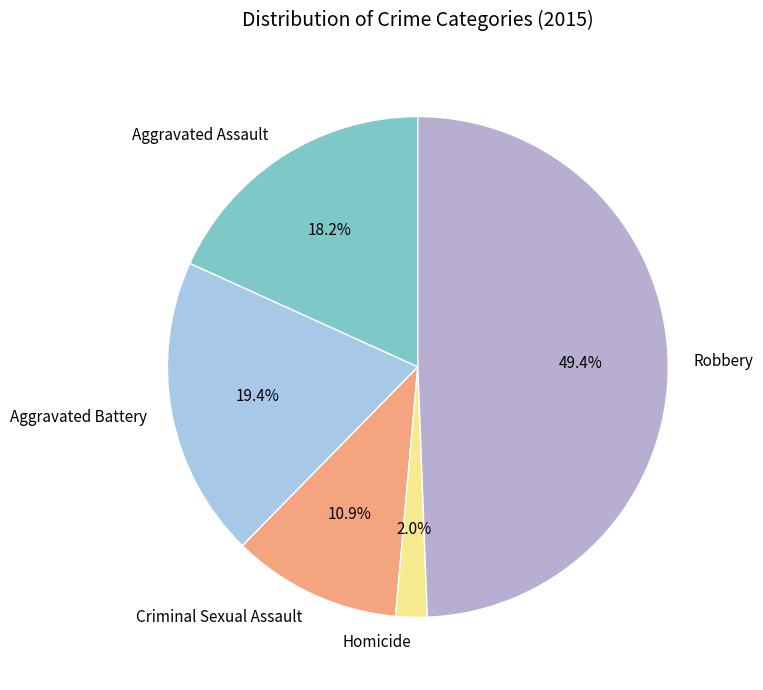

The Criminal Sexual Assault slice represents 1% of the pie. True or false?

False